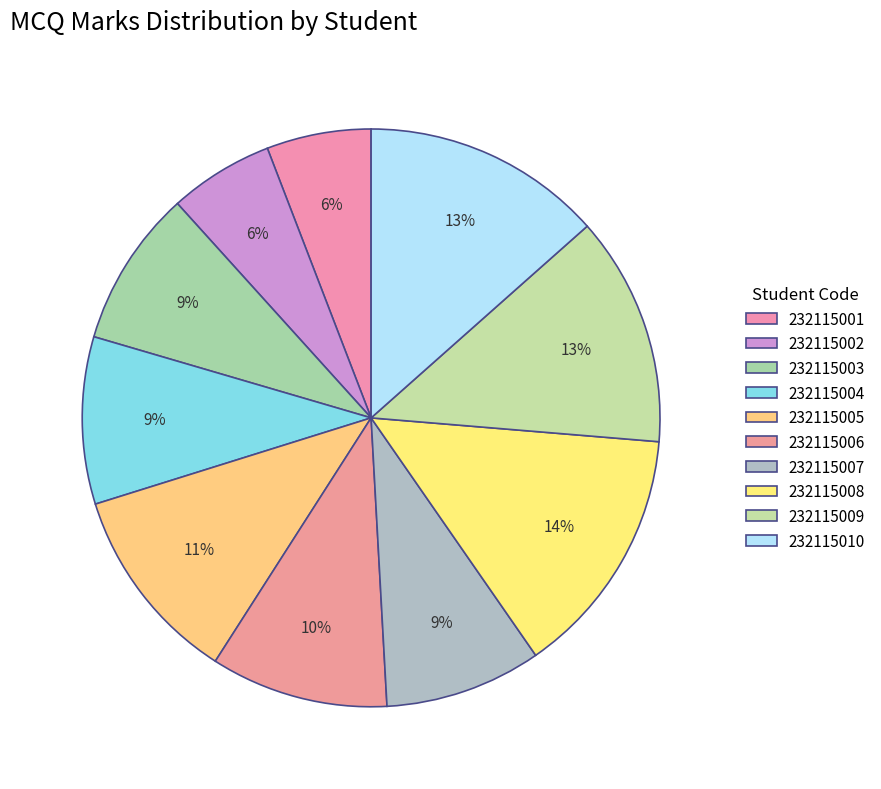

Which category has the smallest portion of the pie?

232115001